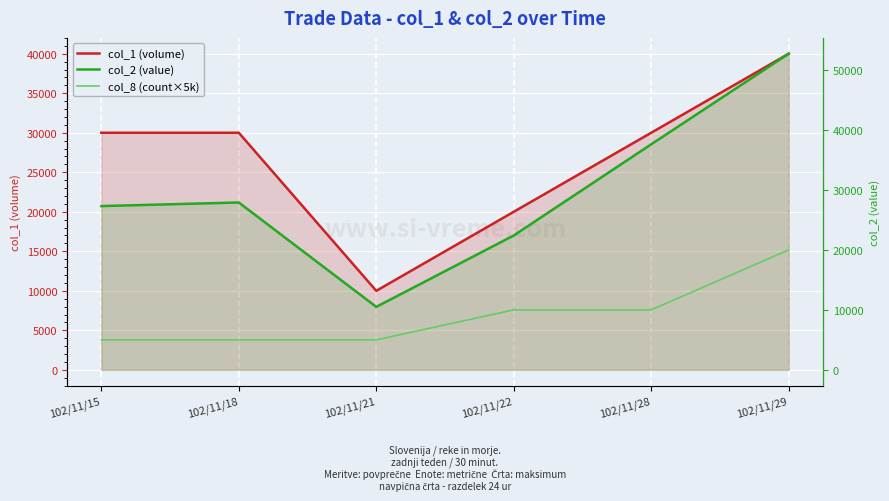

What is the greatest value displayed?

52700